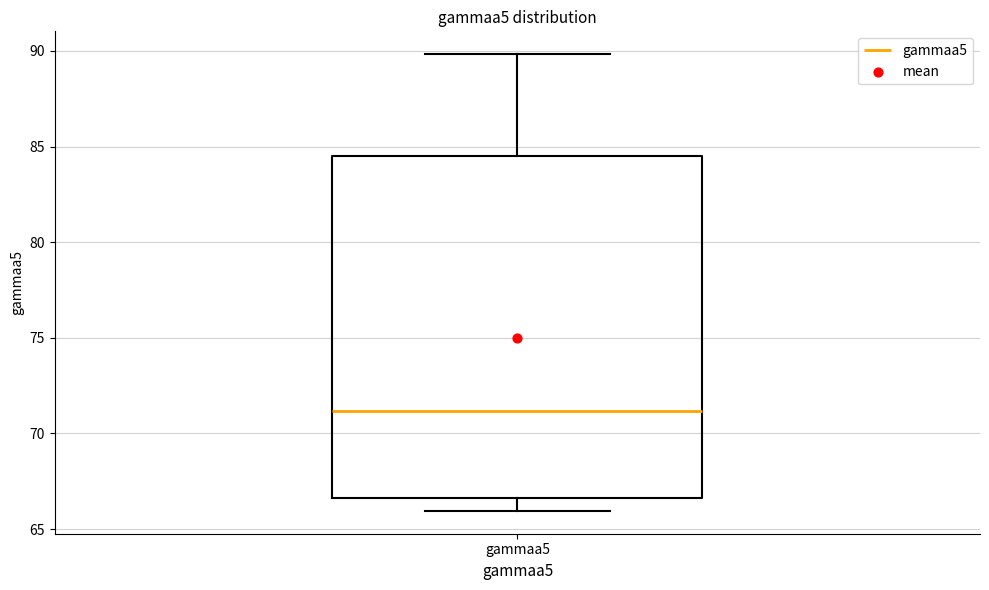

Where is the upper edge of the box for gammaa5 on the y-axis? The values are not printed on the chart, so give them approximately, as read against the axis.

84.5